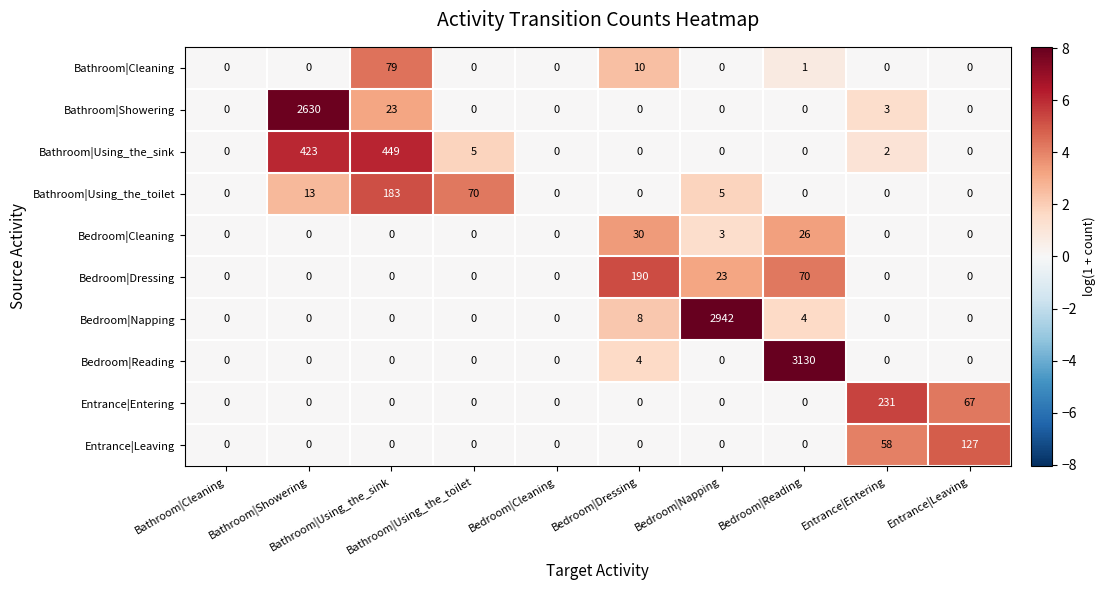

What is the greatest value displayed?

3130